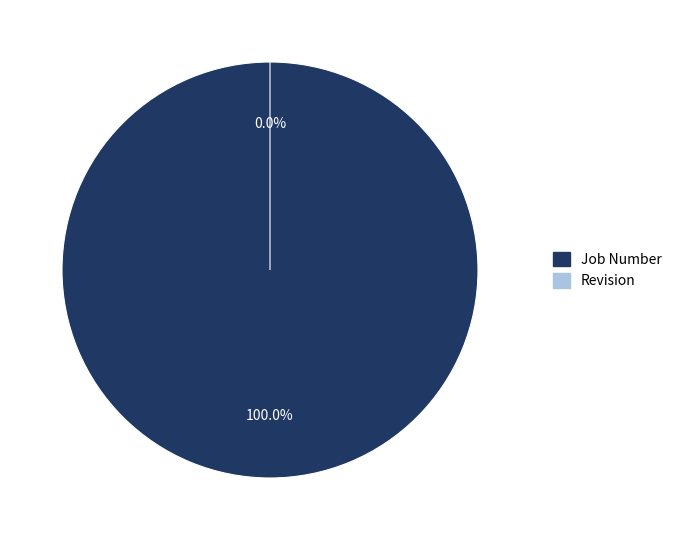

What is the change in value from Job Number to Revision?

-1707103535